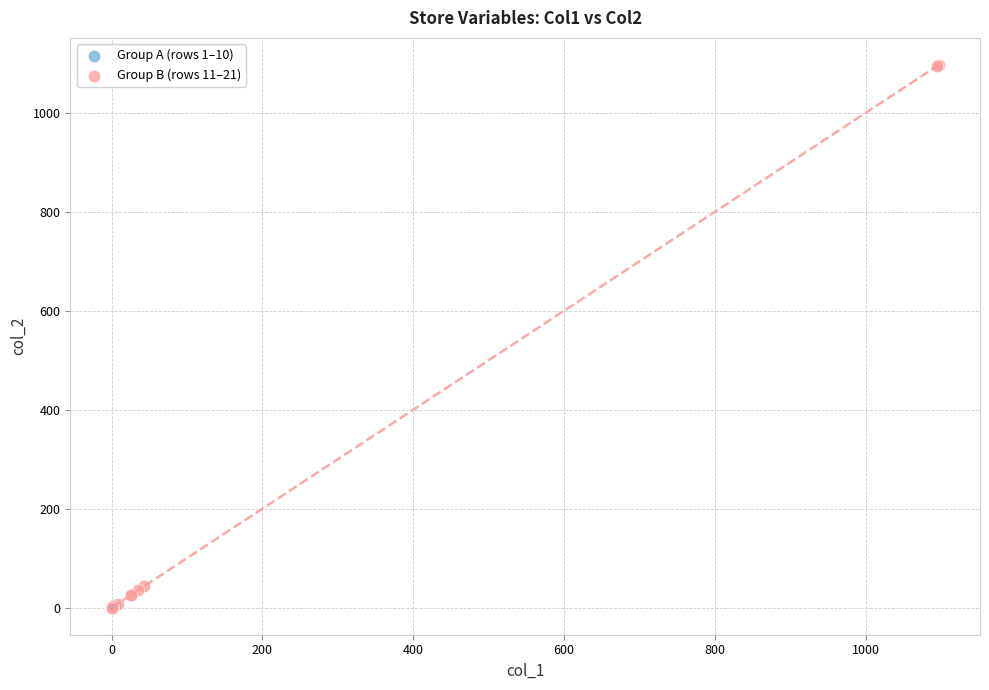

What are all the series names shown in the legend?

Group A (rows 1–10), Group B (rows 11–21)